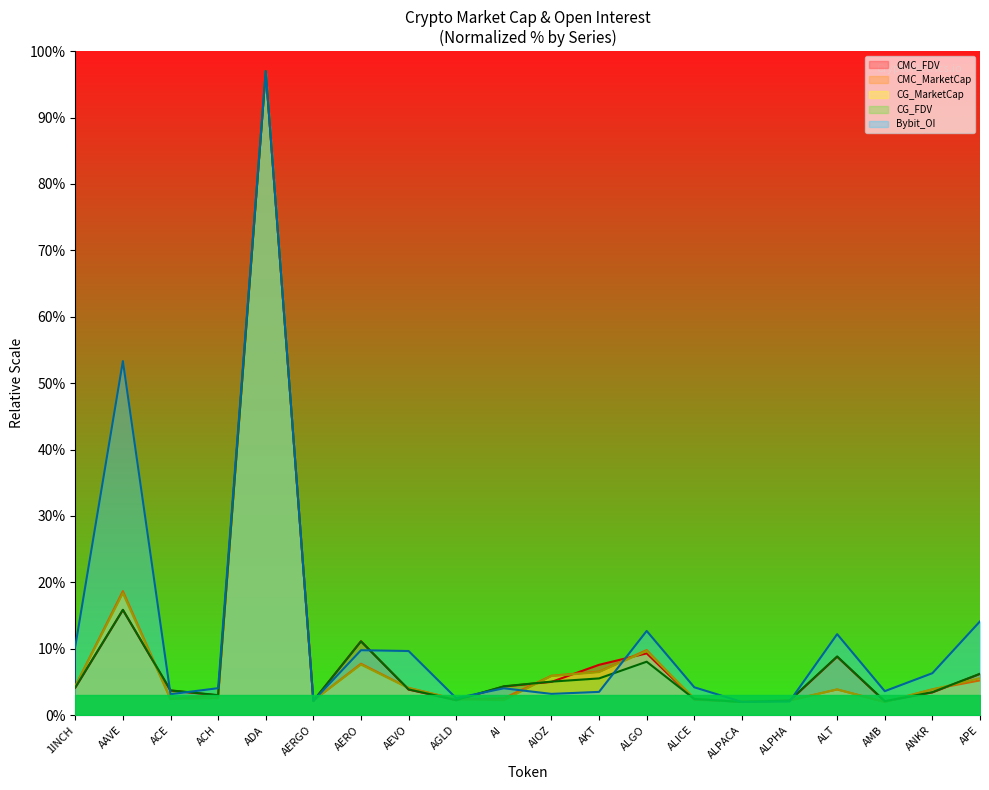

How many interior local peaks does the CMC_FDV series have?

5